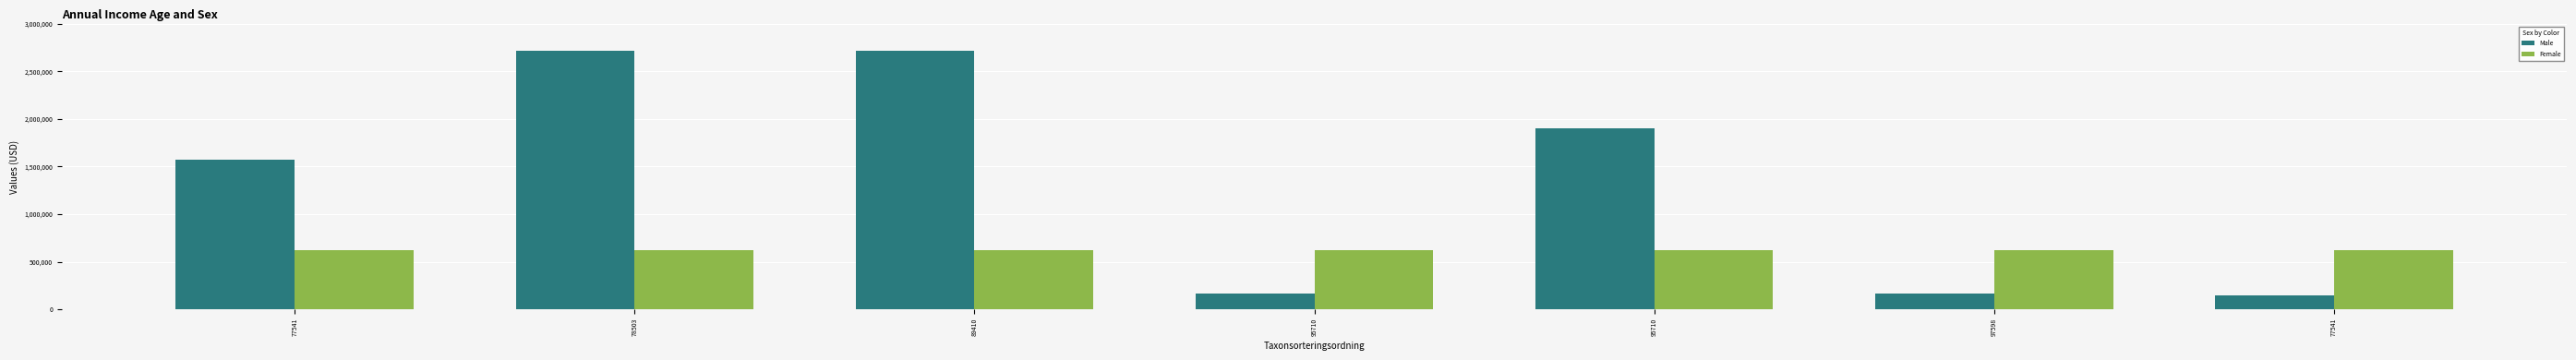

Rank the series by their average value, from highest to lowest.

Male, Female